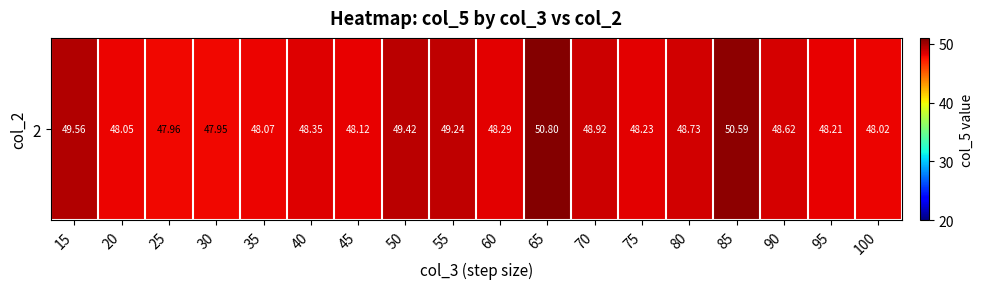

Which category has the lowest value across all series?

30